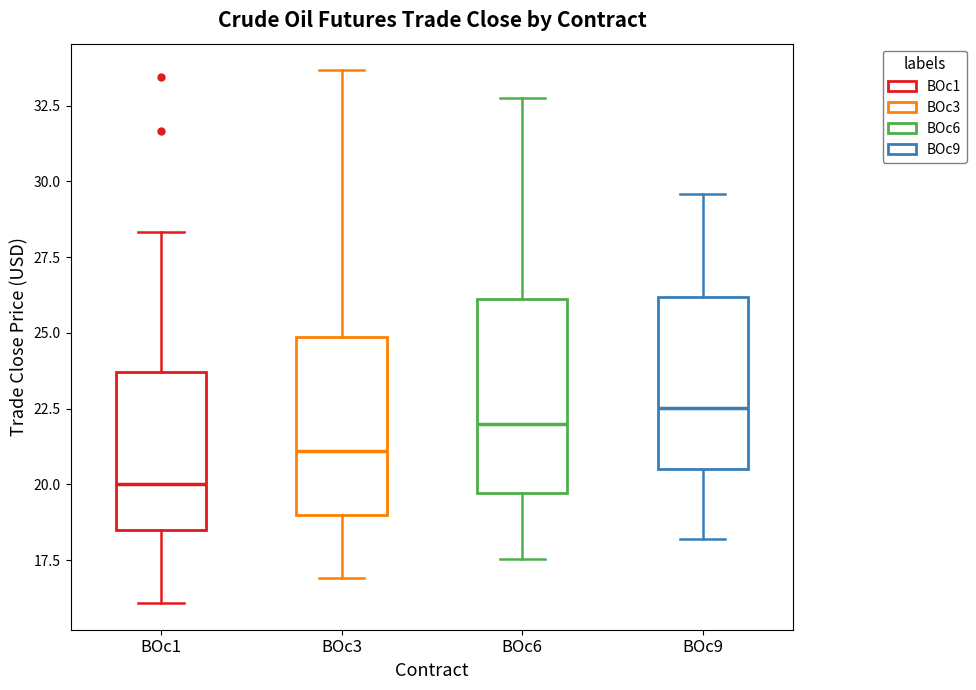

Comparing the boxes themselves (not the whiskers), which one is the tallest?

BOc6